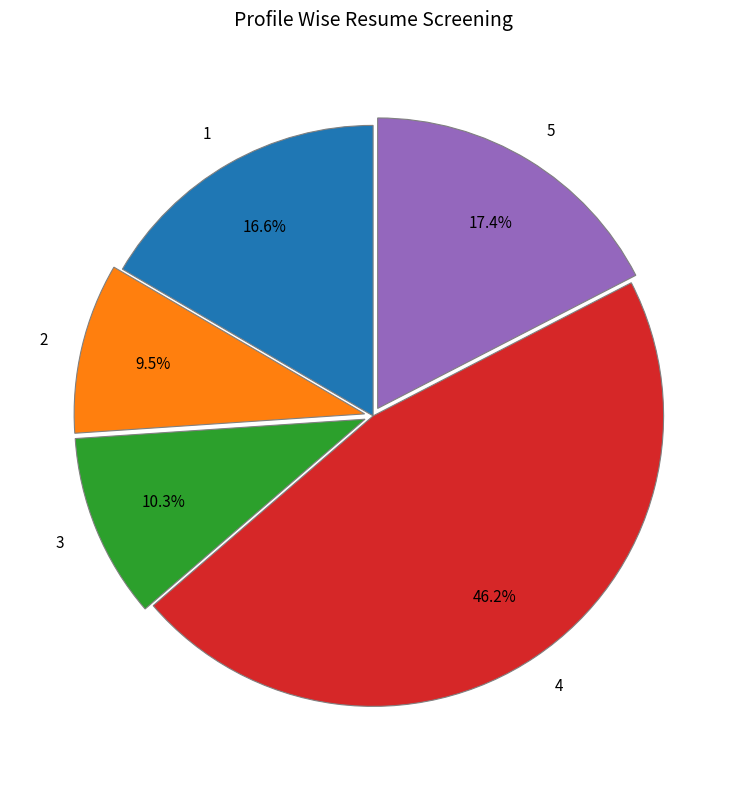

Combined, do 1 and 3 account for over 50%?

No